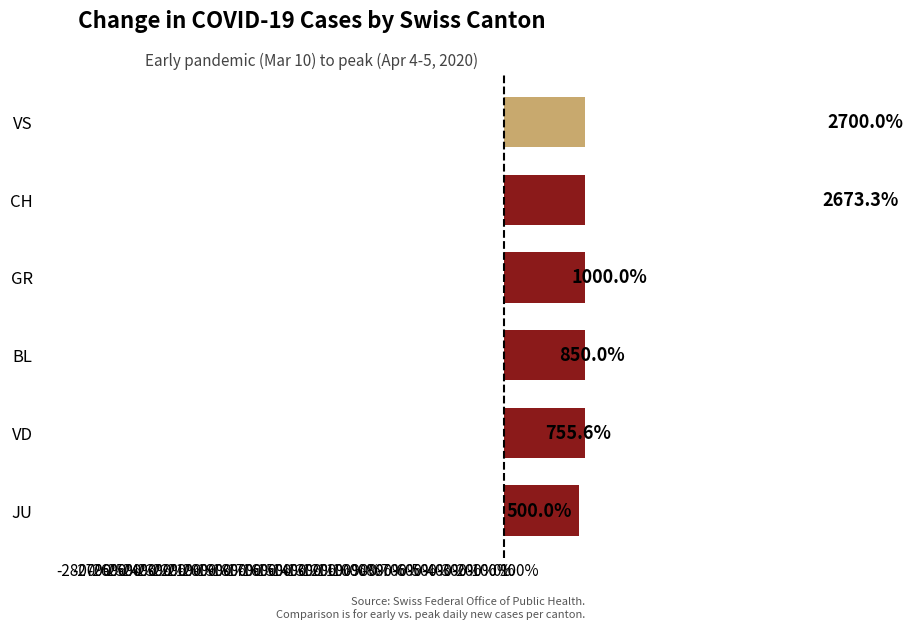

What is the difference between the maximum and minimum values?

2200.0